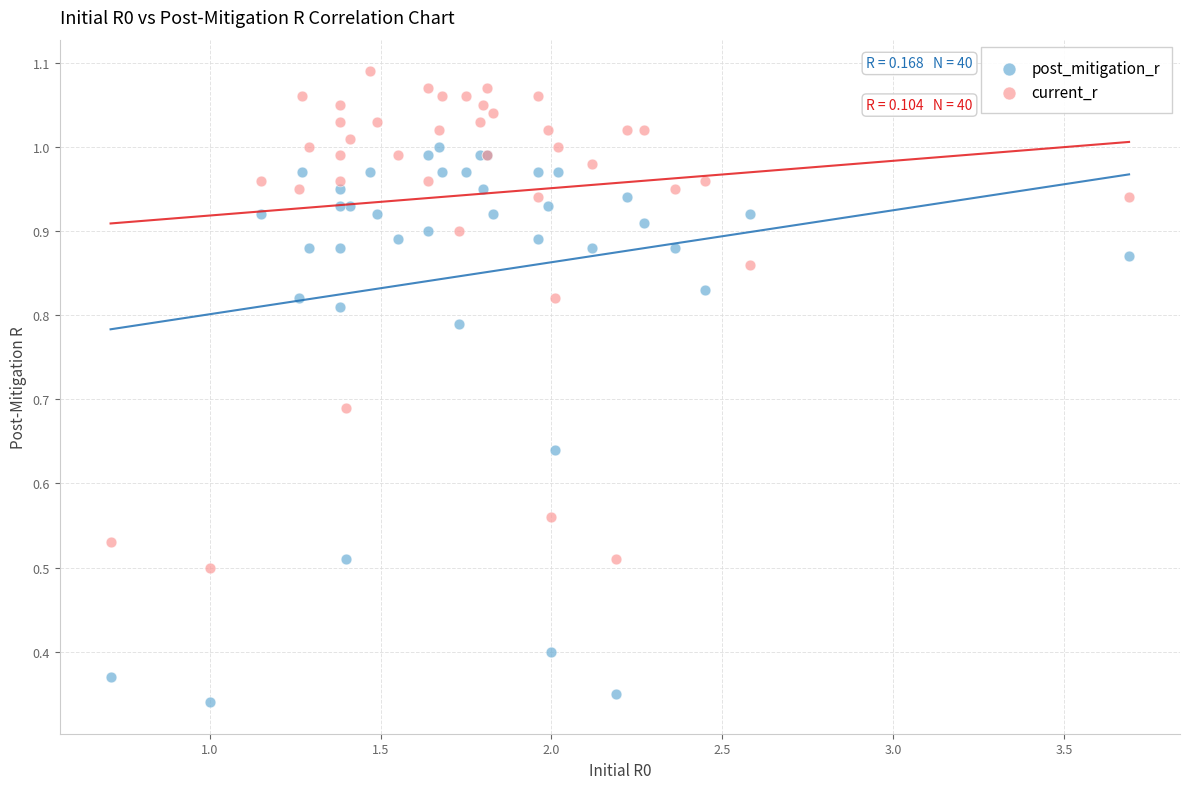

Which series reaches the minimum Y coordinate?

post_mitigation_r